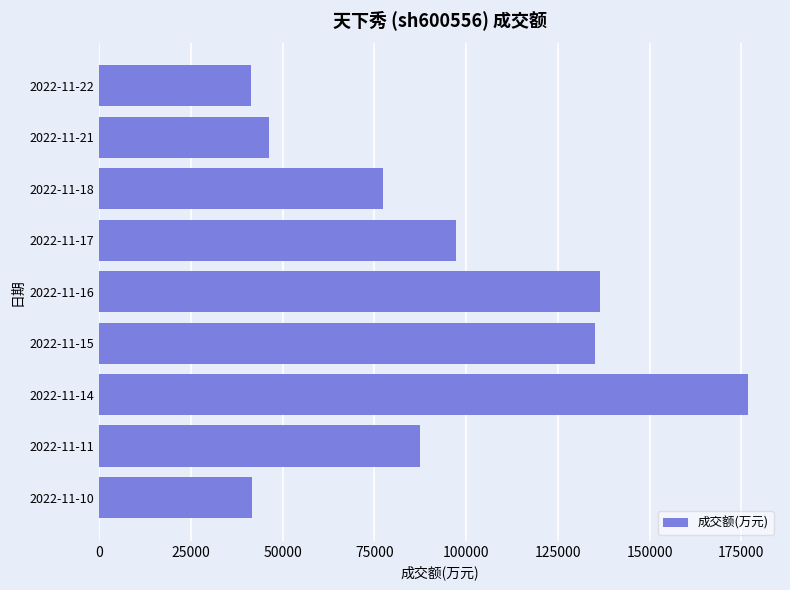

At which label is the value closest to 109002?

2022-11-17